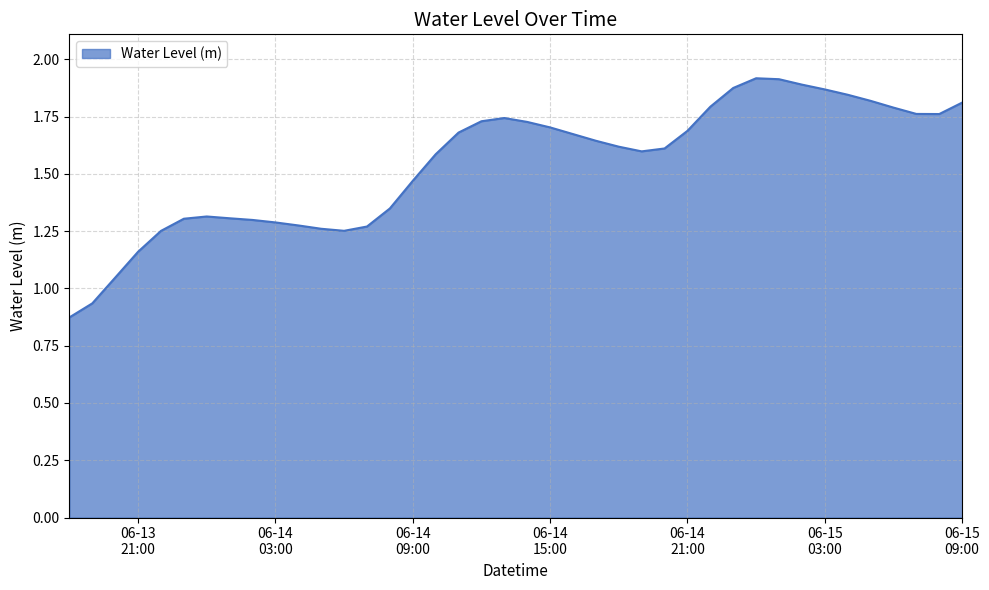

Rank the categories by value from lowest to highest.

2023-06-13 18:00:00, 2023-06-13 19:00:00, 2023-06-13 20:00:00, 2023-06-13 21:00:00, 2023-06-13 22:00:00, 2023-06-14 06:00:00, 2023-06-14 05:00:00, 2023-06-14 07:00:00, 2023-06-14 04:00:00, 2023-06-14 03:00:00, 2023-06-14 02:00:00, 2023-06-13 23:00:00, 2023-06-14 01:00:00, 2023-06-14 00:00:00, 2023-06-14 08:00:00, 2023-06-14 09:00:00, 2023-06-14 10:00:00, 2023-06-14 19:00:00, 2023-06-14 20:00:00, 2023-06-14 18:00:00, 2023-06-14 17:00:00, 2023-06-14 16:00:00, 2023-06-14 11:00:00, 2023-06-14 21:00:00, 2023-06-14 15:00:00, 2023-06-14 14:00:00, 2023-06-14 12:00:00, 2023-06-14 13:00:00, 2023-06-15 08:00:00, 2023-06-15 07:00:00, 2023-06-15 06:00:00, 2023-06-14 22:00:00, 2023-06-15 09:00:00, 2023-06-15 05:00:00, 2023-06-15 04:00:00, 2023-06-15 03:00:00, 2023-06-14 23:00:00, 2023-06-15 02:00:00, 2023-06-15 01:00:00, 2023-06-15 00:00:00